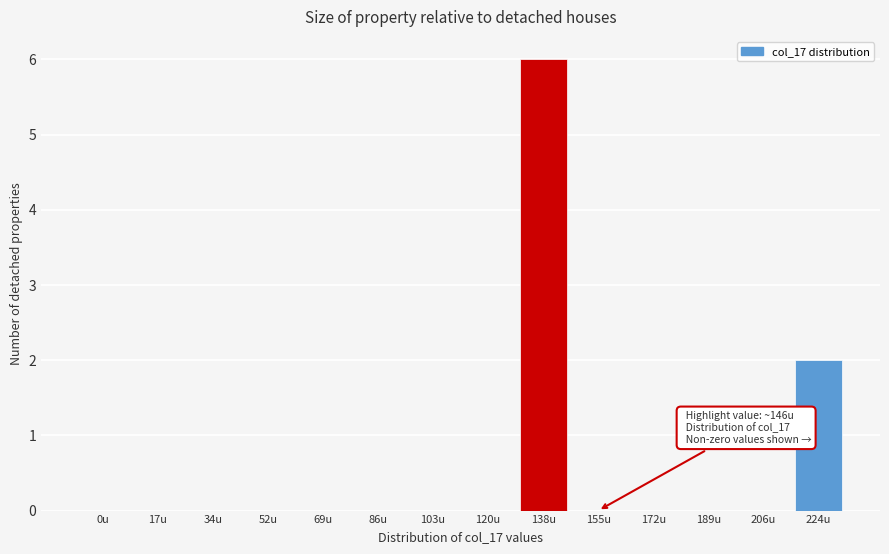

Reading left to right, extract all data points from this chart.

0u=0	17u=0	34u=0	52u=0	69u=0	86u=0	103u=0	120u=0	138u=6	155u=0	172u=0	189u=0	206u=0	224u=2